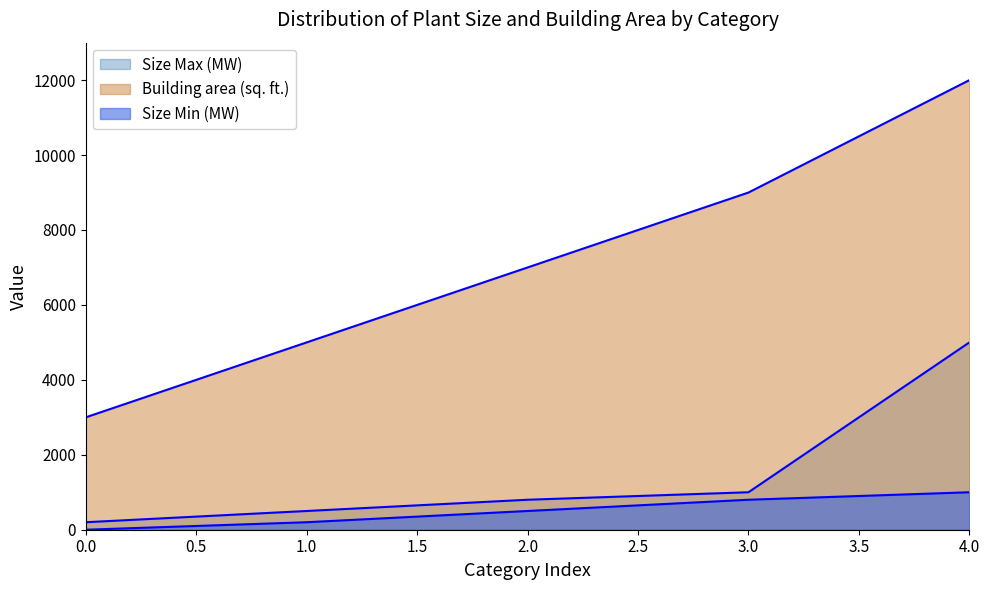

Reading left to right, transcribe all the data shown in this chart.

Size Min (MW): 0	200	500	800	1000
Size Max (MW): 200	500	800	1000	5000
Building area (sq. ft.): 3000	5000	7000	9000	12000